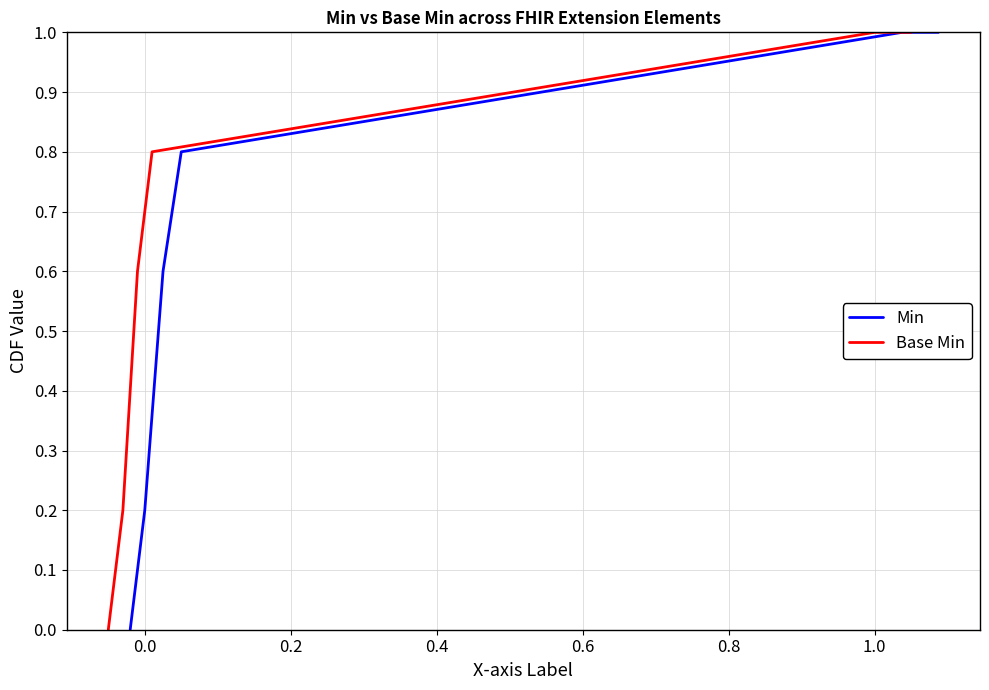

Count the number of data series in this chart.

2